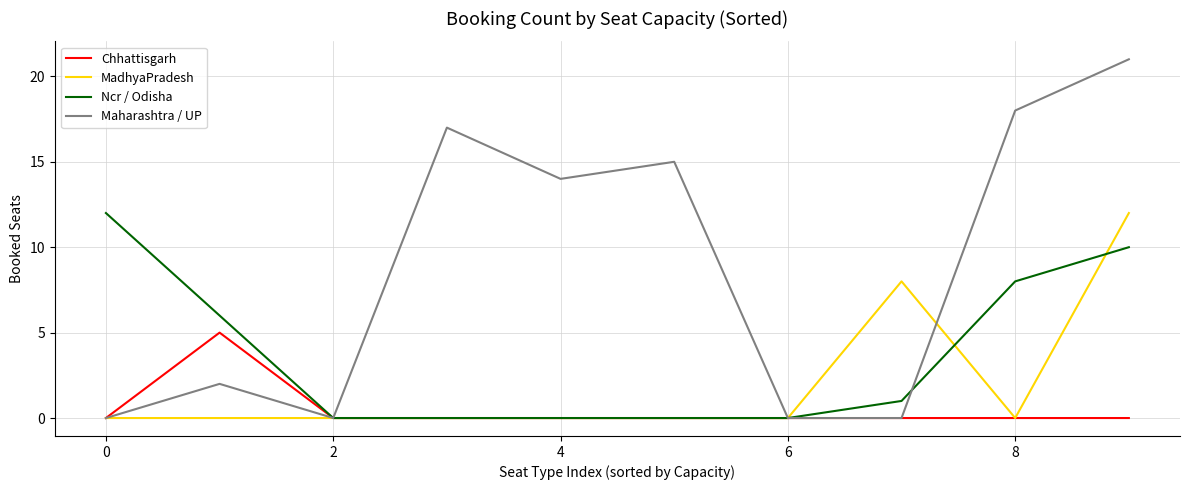

What is the maximum value for Ncr / Odisha?

12